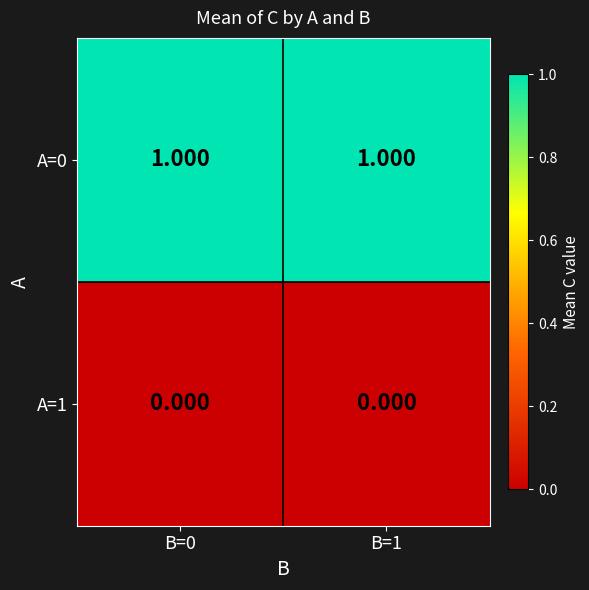

Rank the series by their average value, from highest to lowest.

A=0, A=1